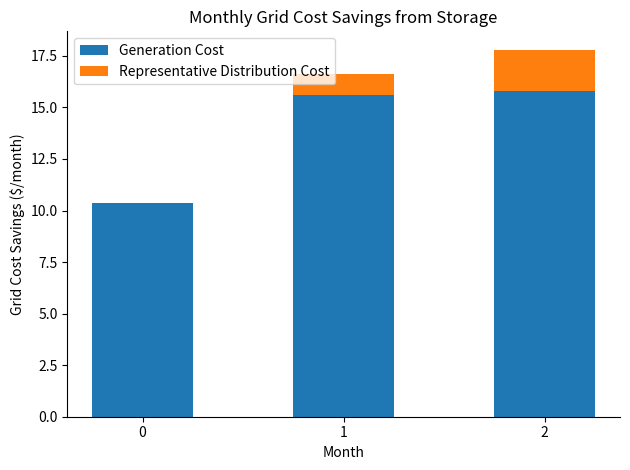

Reading left to right, what are the values for Generation Cost?

0=10.4	1=15.6	2=15.8